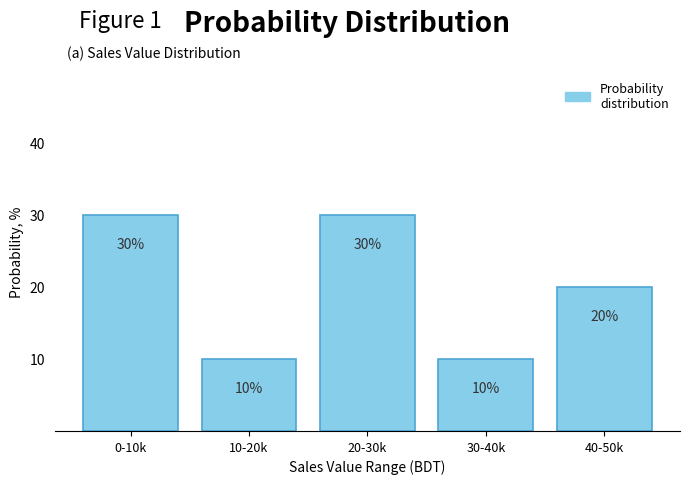

Reading left to right, what are all the values shown in this chart?

0-10k=30	10-20k=10	20-30k=30	30-40k=10	40-50k=20